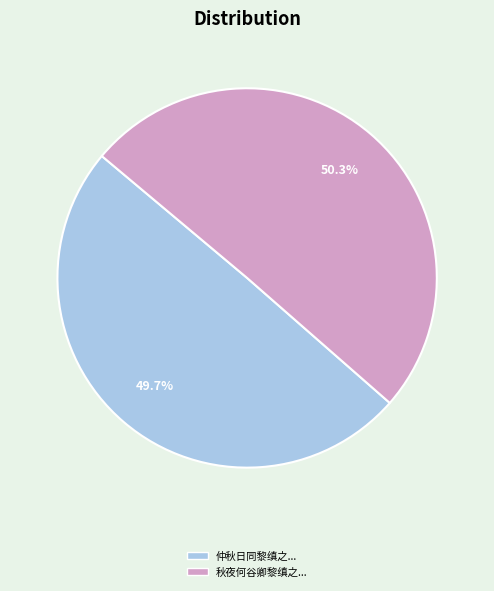

Is there any slice that represents more than half of the pie?

Yes